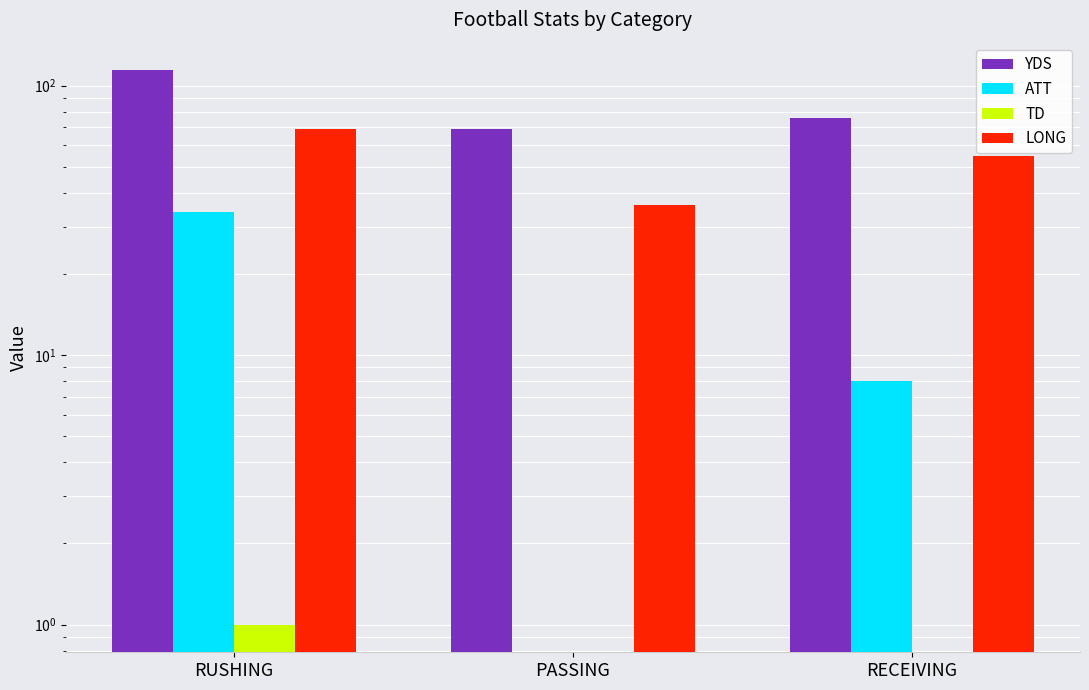

Where is ATT nearest to the value 17?

RECEIVING